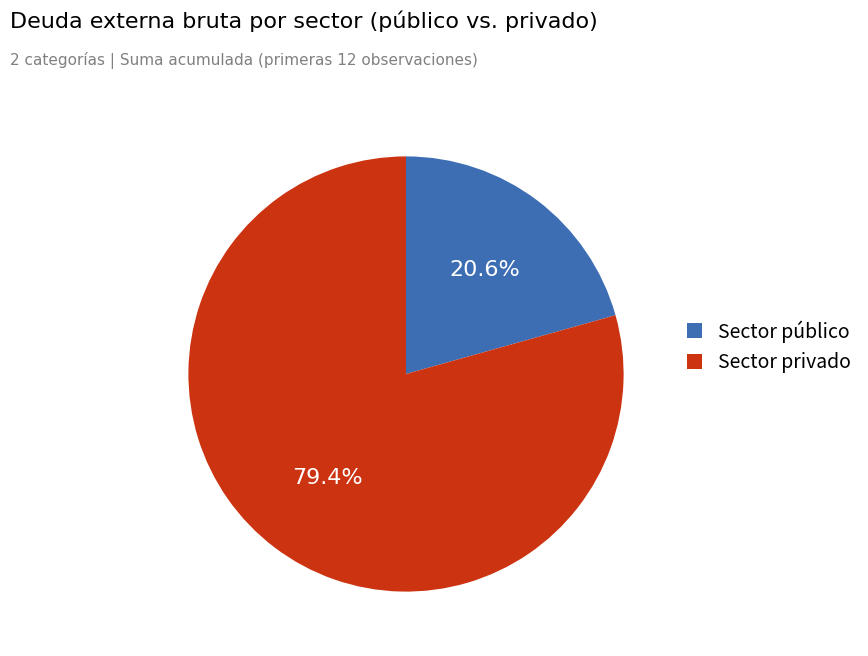

Between Sector privado and Sector público, which is larger?

Sector privado